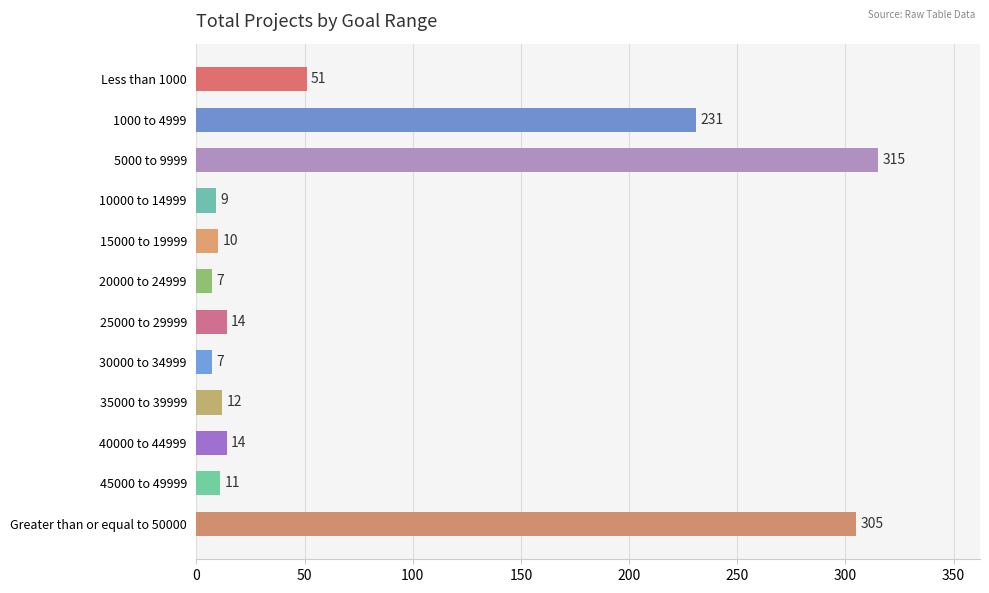

The value at Less than 1000 is 91. True or false?

False